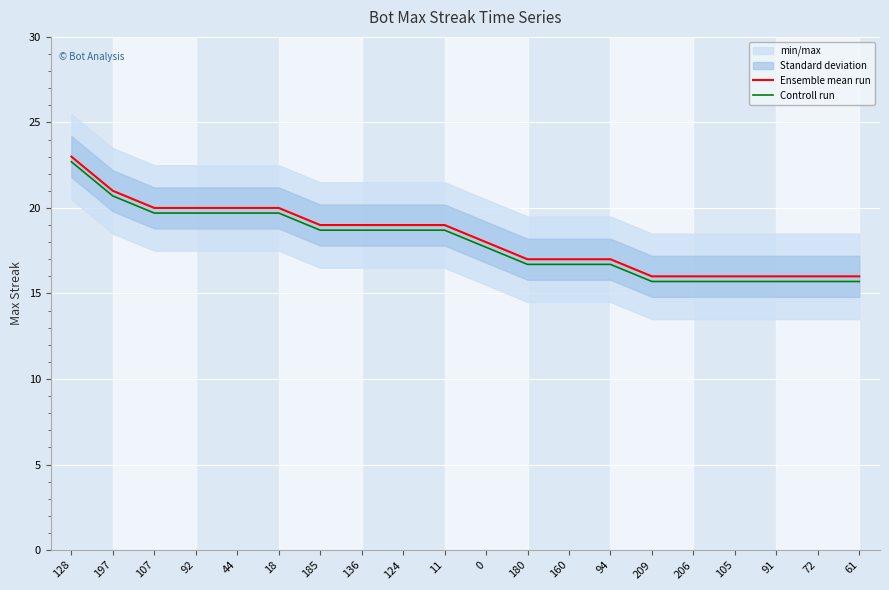

True or false: Controll run and Ensemble mean run intersect in this chart.

False